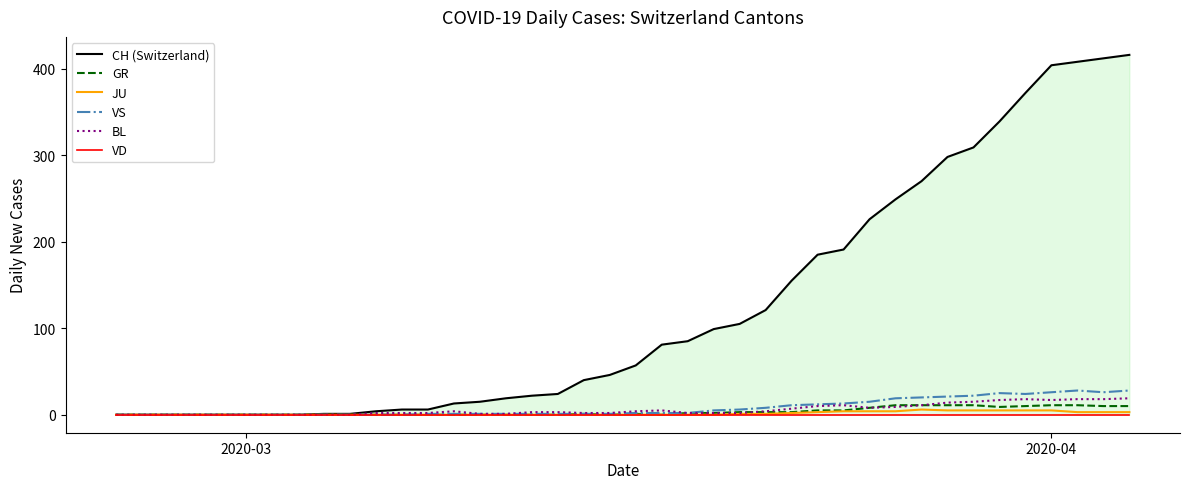

Rank the series by their maximum value, from highest to lowest.

CH (Switzerland), VS, BL, GR, JU, VD